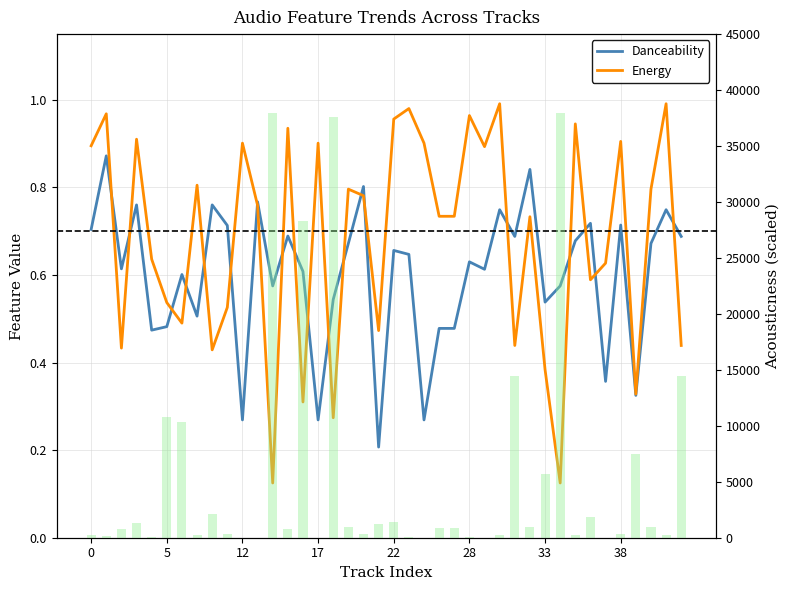

Which label corresponds to the smallest value in the chart?

12